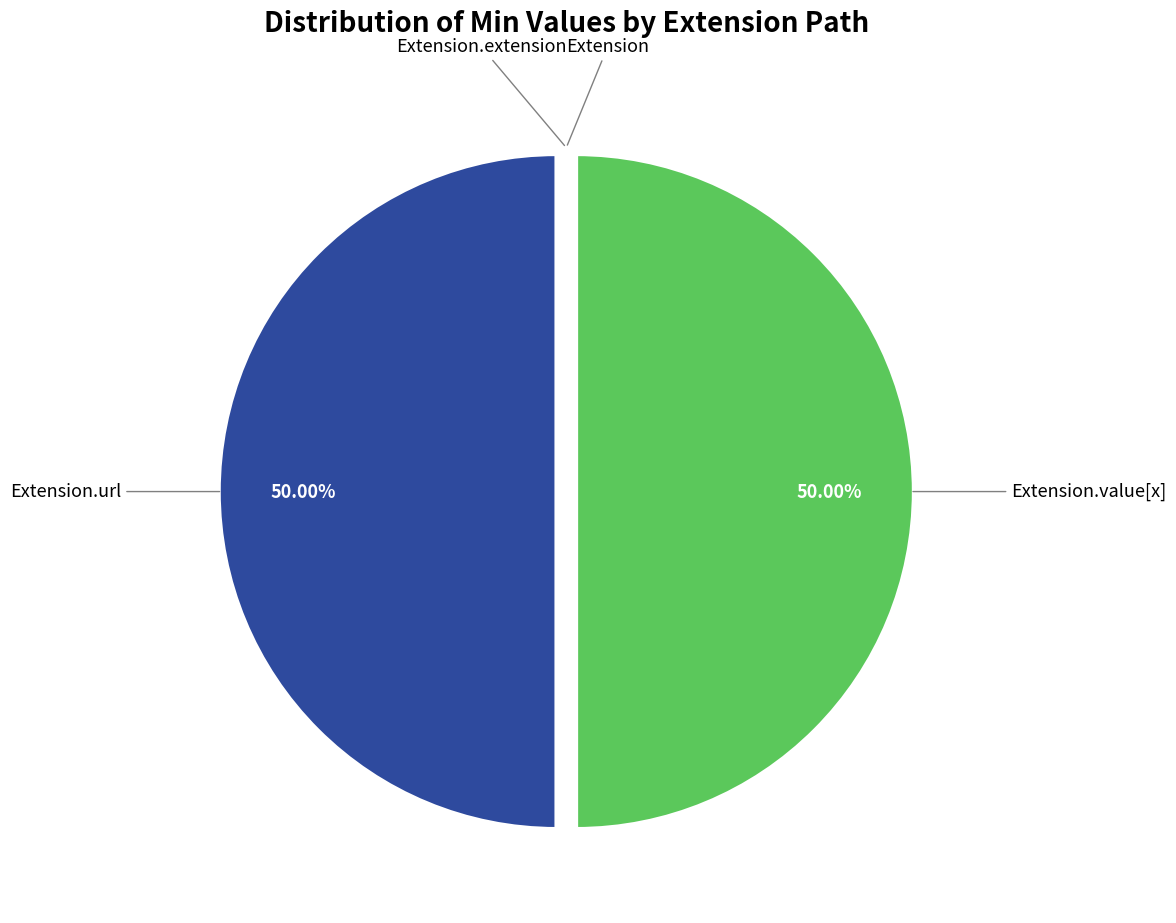

Which category has the biggest portion of the pie?

Extension.url